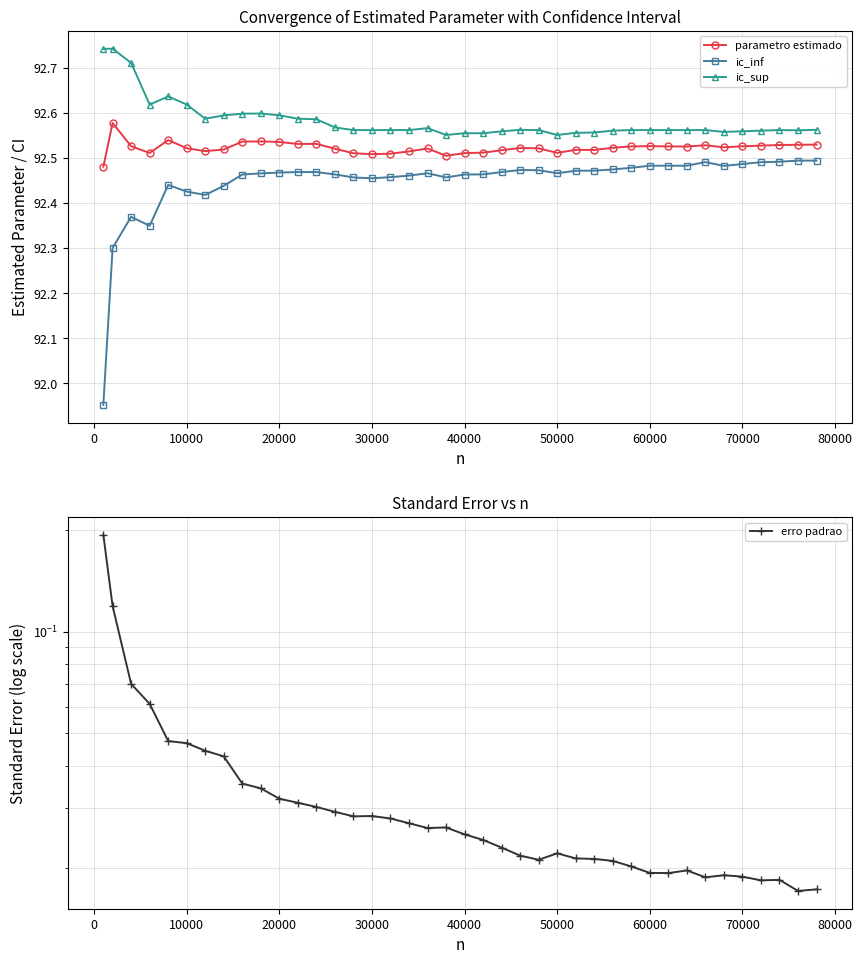

True or false: ic_inf and parametro estimado cross at least once.

False